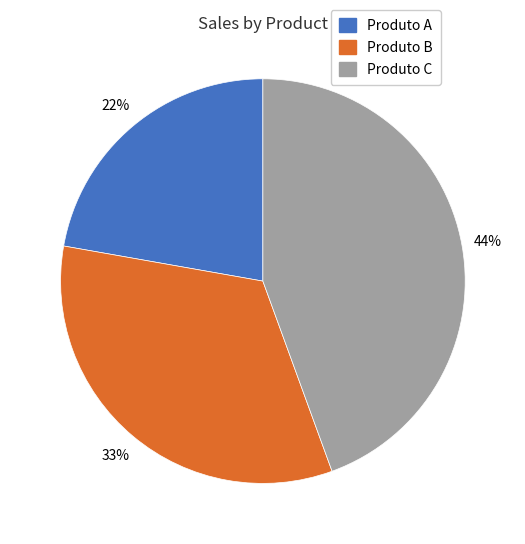

What is the largest slice in the pie chart?

Produto C